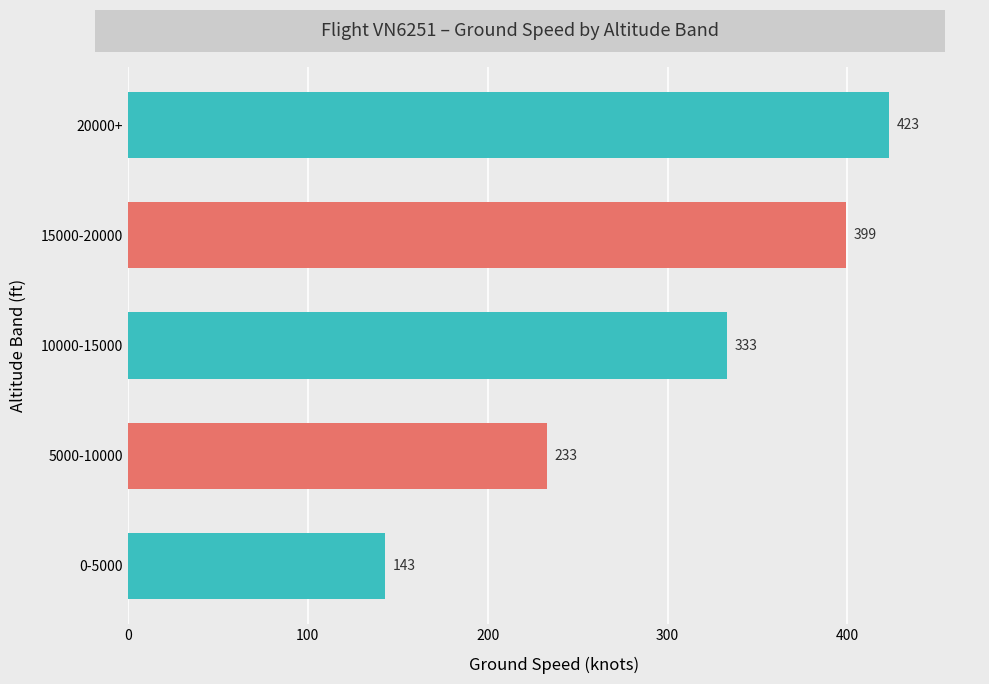

Rank the categories by value from lowest to highest.

0-5000, 5000-10000, 10000-15000, 15000-20000, 20000+